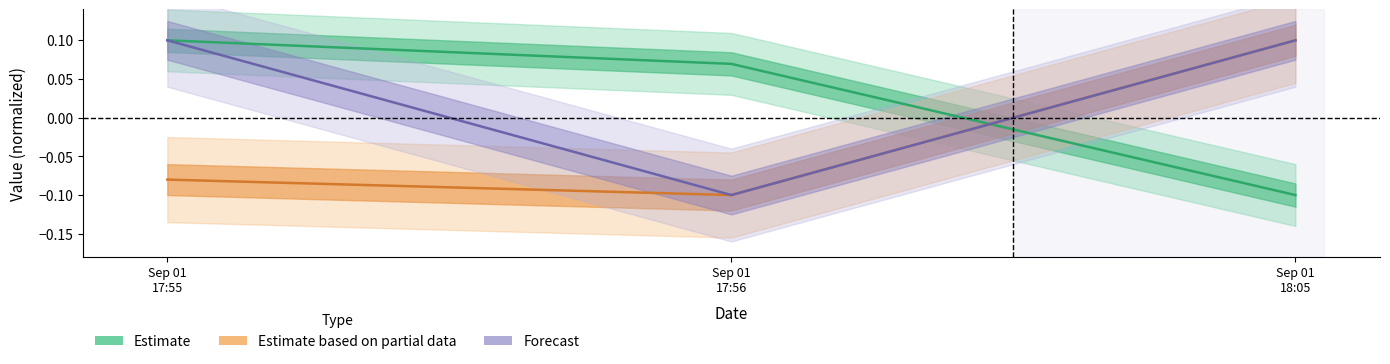

Read the Noggrannhet value at Sep 01 17:56.

-0.1